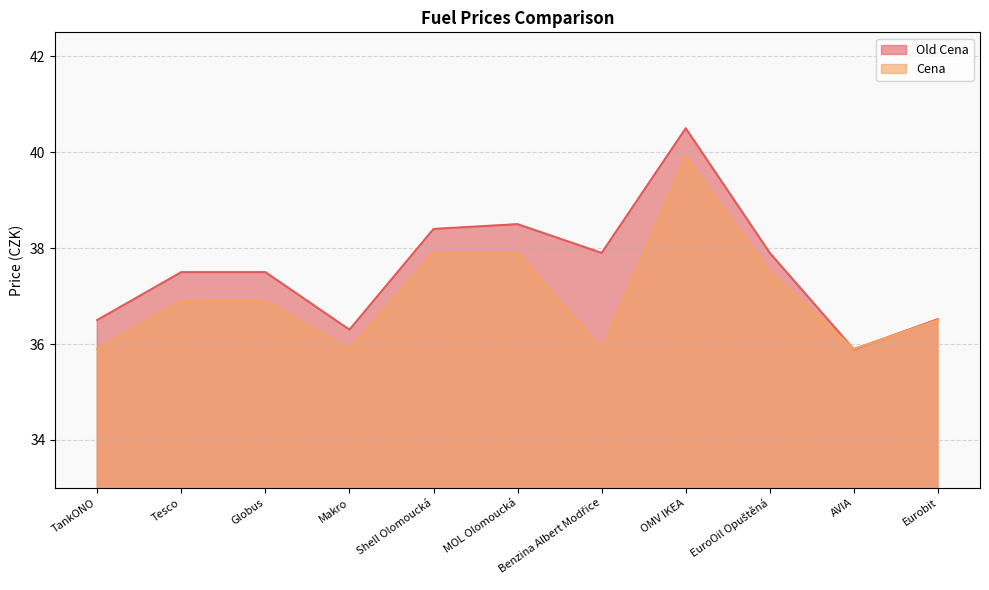

Reading left to right, list all the values displayed in this chart.

Old Cena: 36.5	37.5	37.5	36.3	38.4	38.5	37.9	40.5	37.9	35.9	36.5
Cena: 35.9	36.9	36.9	35.9	37.9	37.9	35.9	39.9	37.5	35.9	36.5